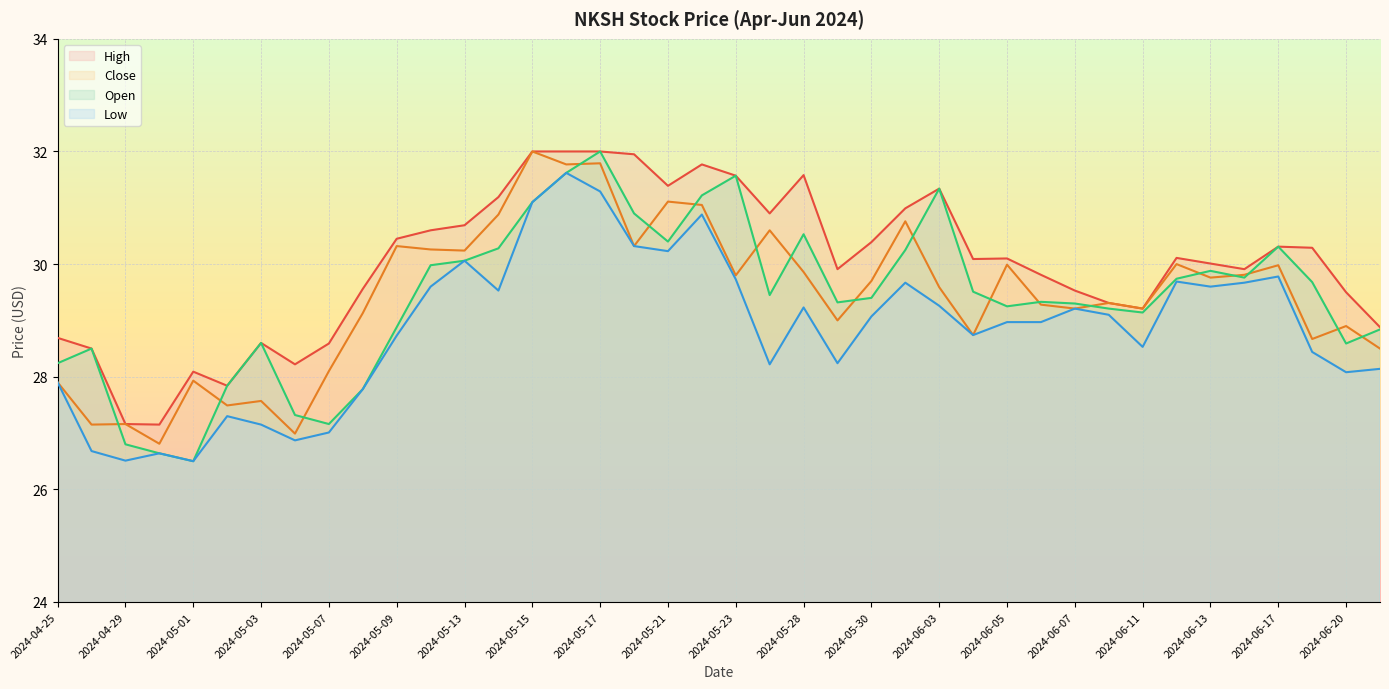

Which series changed the most between 2024-05-07 and 2024-05-17?

Open